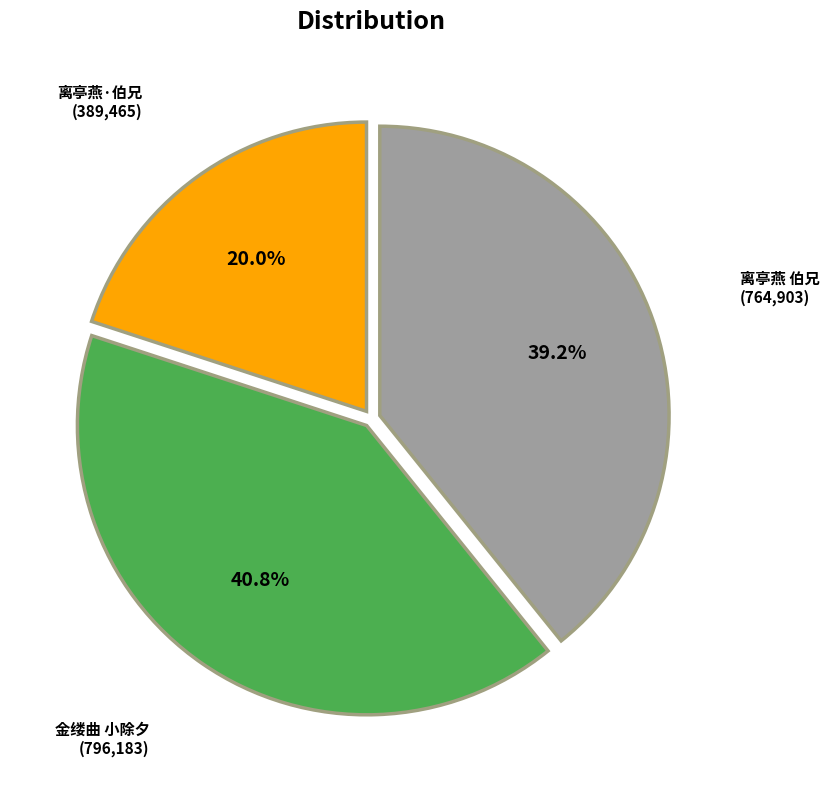

Does any single category account for the majority?

No